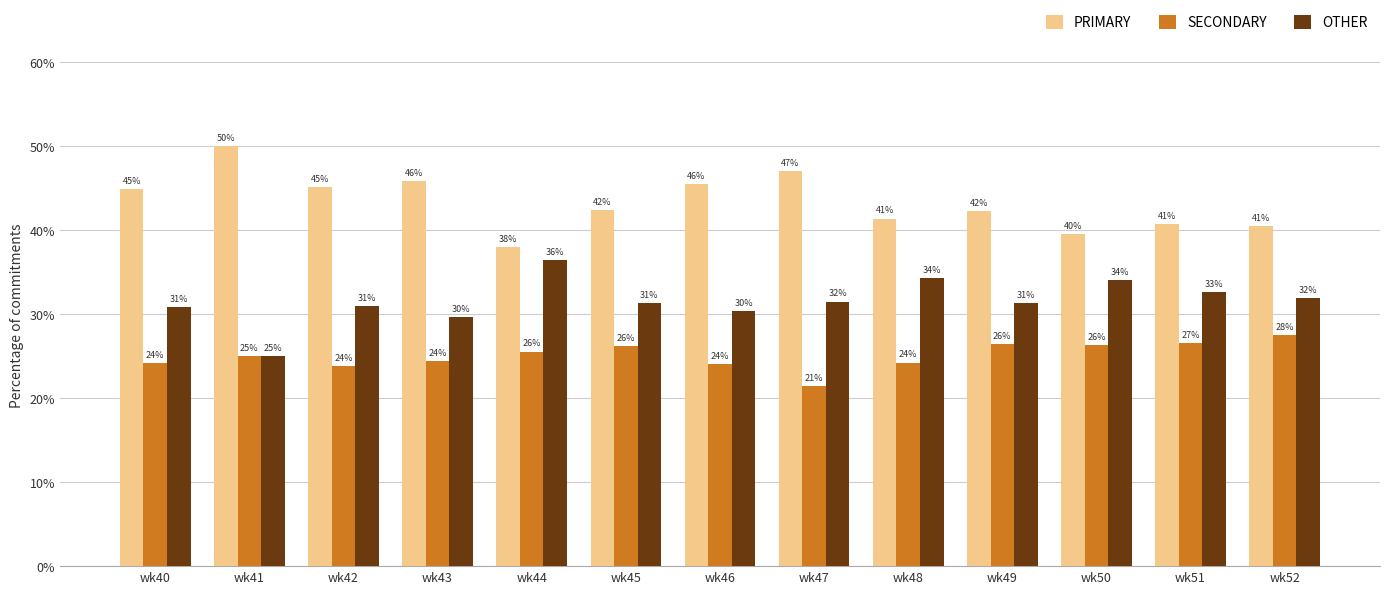

Between wk40 and wk45, which series saw the biggest shift?

PRIMARY